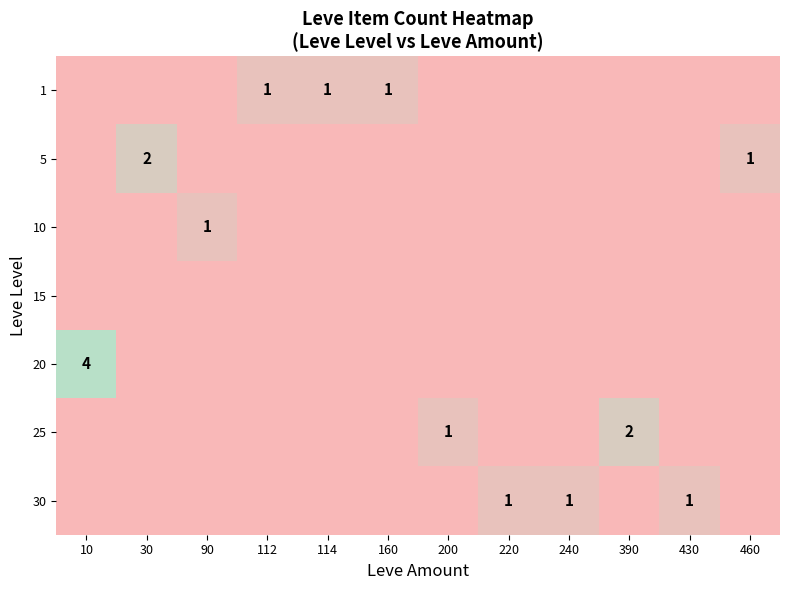

Which series has the widest spread of values?

20